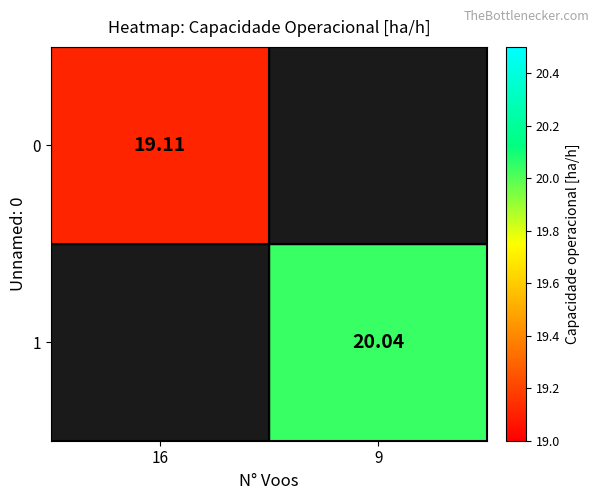

What is the smallest value displayed?

19.1